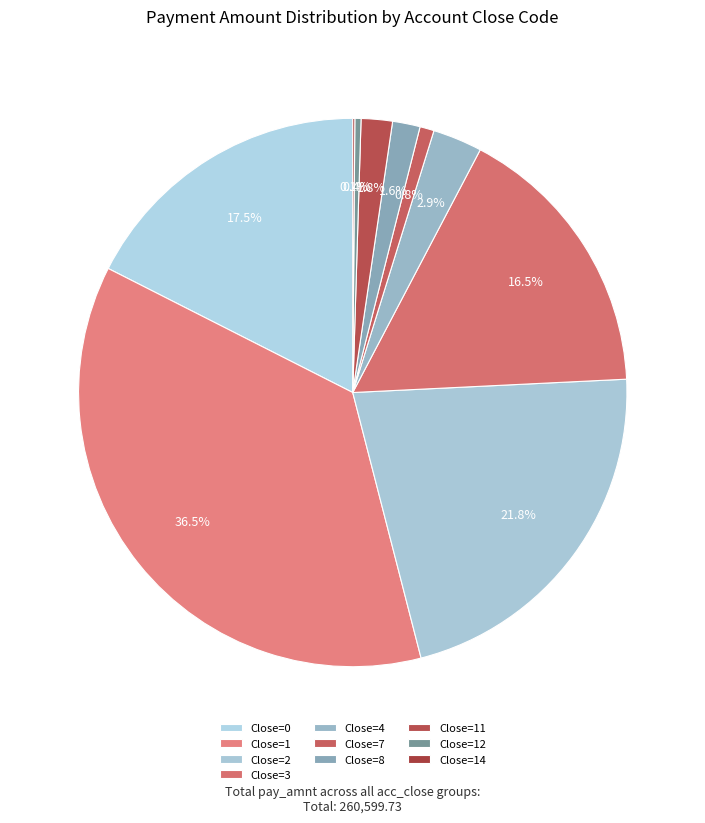

Which category has the biggest portion of the pie?

1